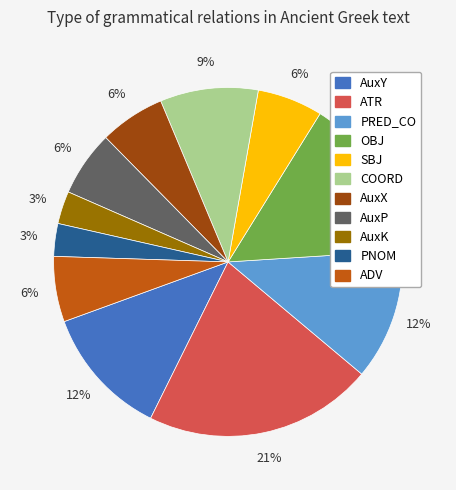

To the nearest percent, what is the difference between the largest and smallest slice percentages?

18%